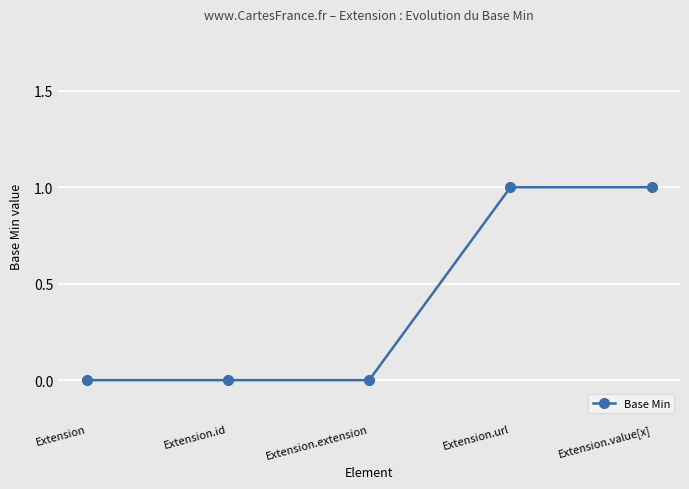

The chart shows a value of 1 at Extension.url. True or false?

True